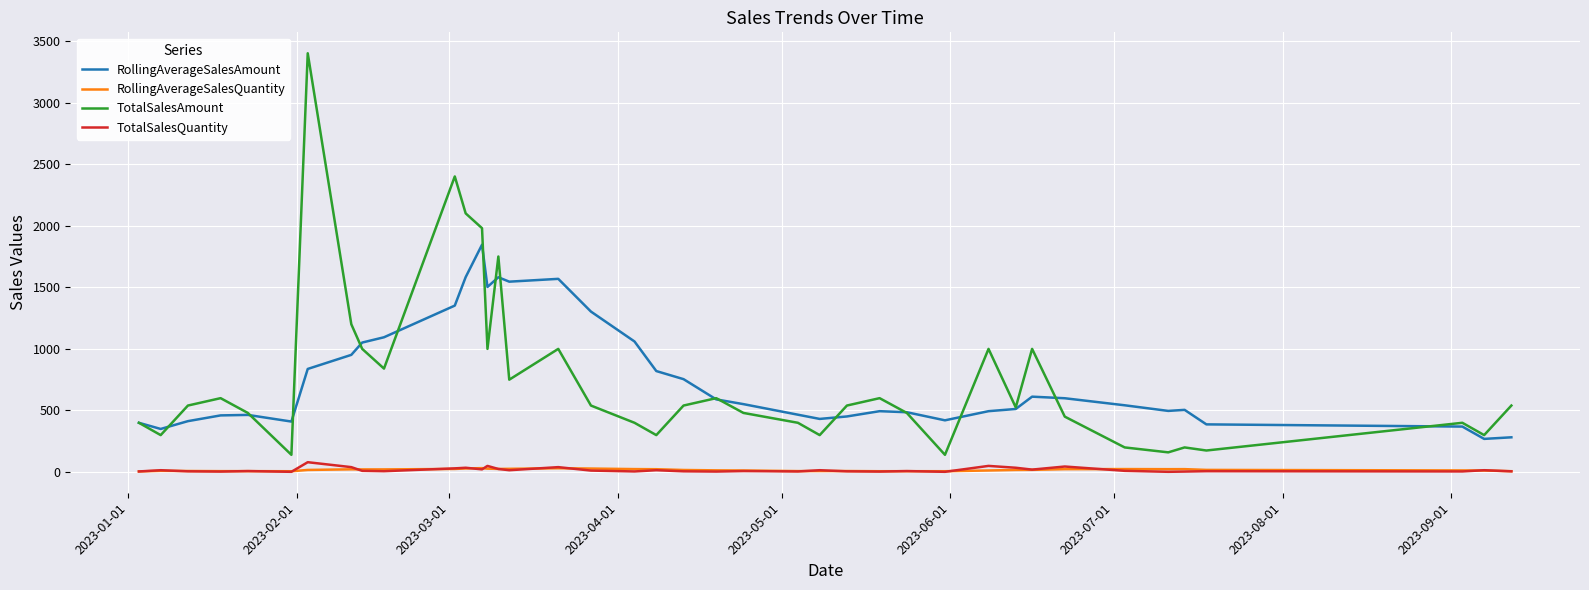

Which series has the largest range (max minus min)?

TotalSalesAmount